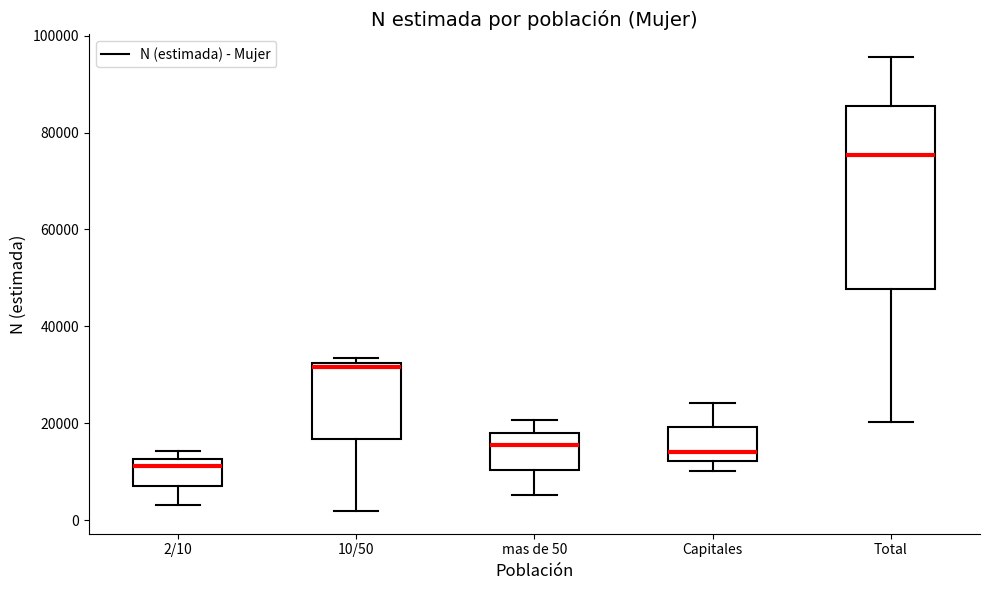

Which box is the tallest, from its lower edge to its upper edge?

Total